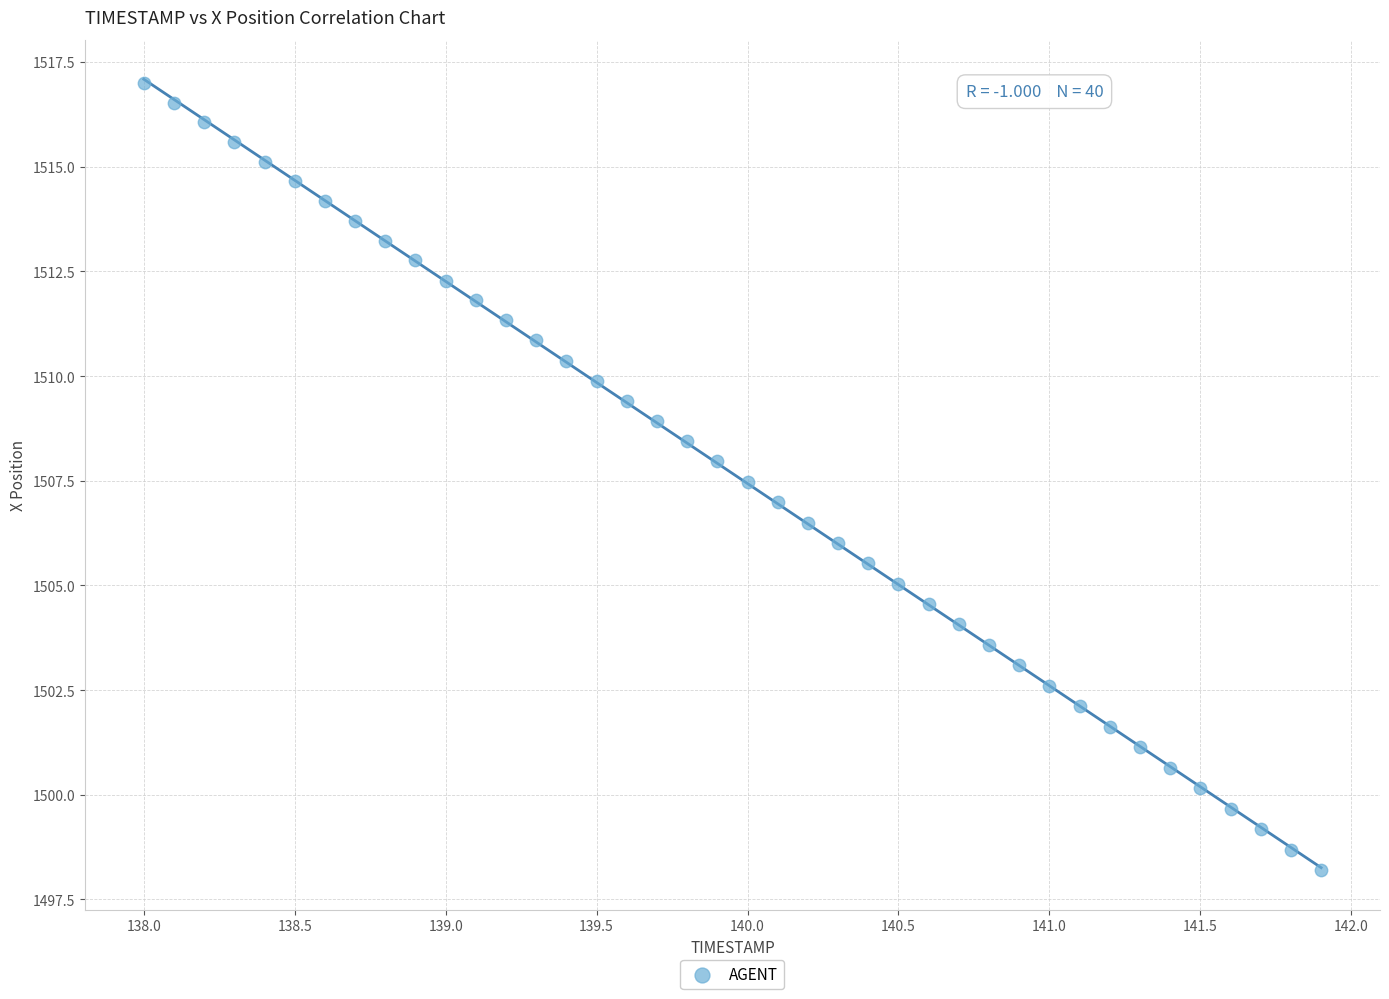

What is the range of Y values (max minus min)?

18.8